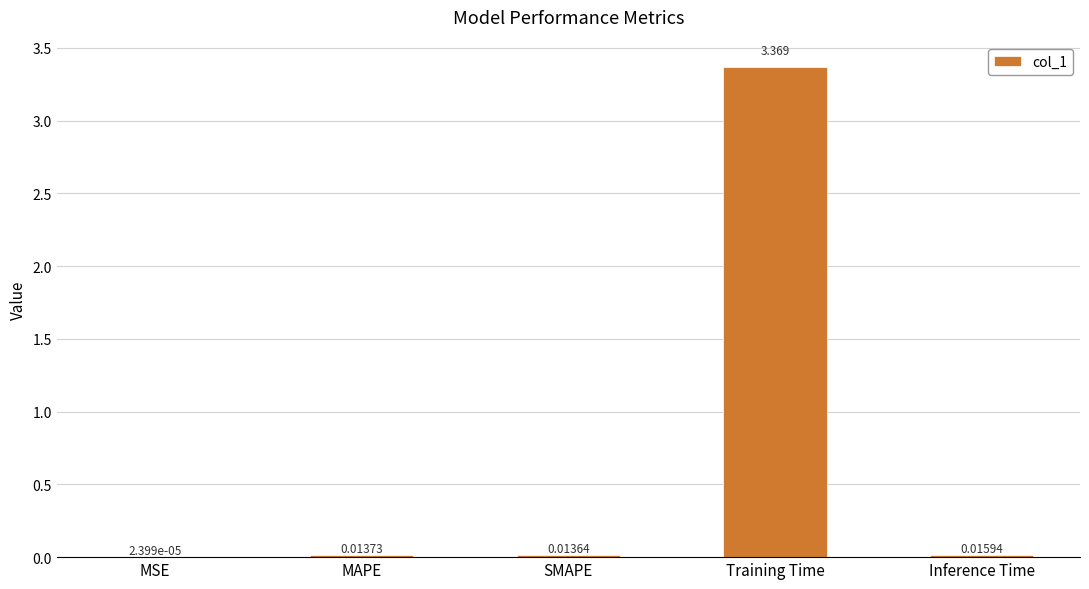

At which label is the value closest to 1?

Inference Time